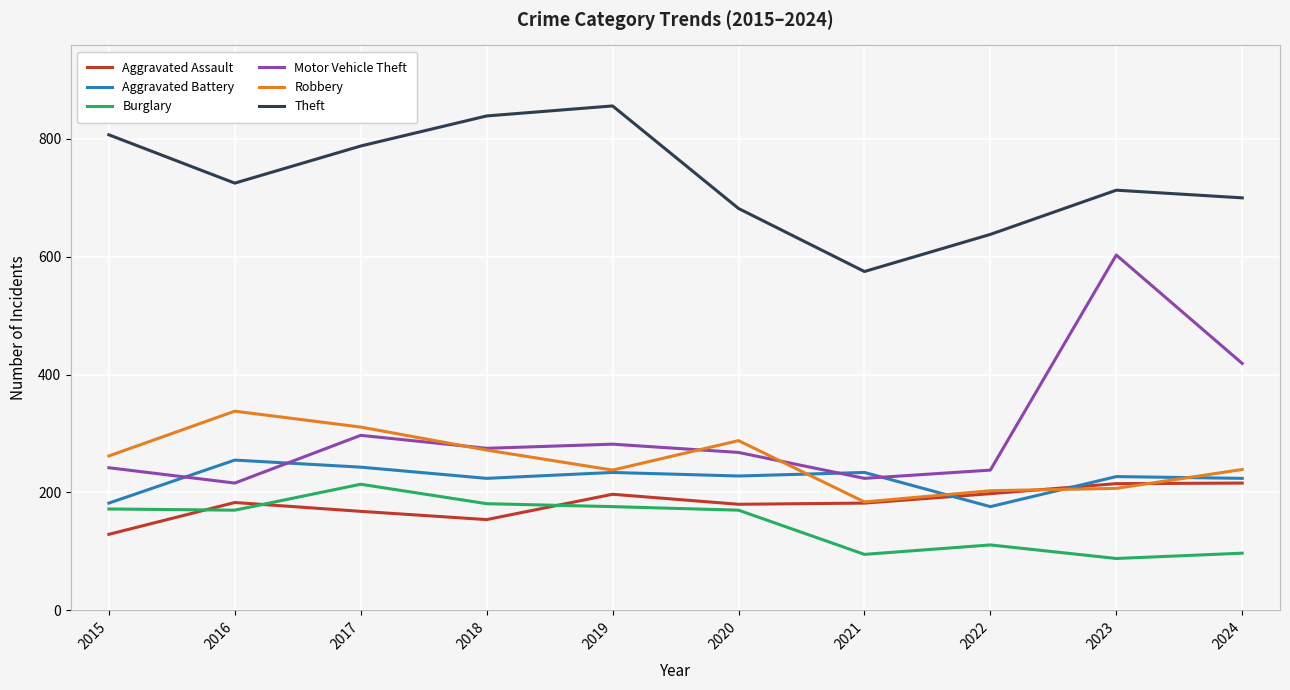

What is the minimum value shown in the chart?

88